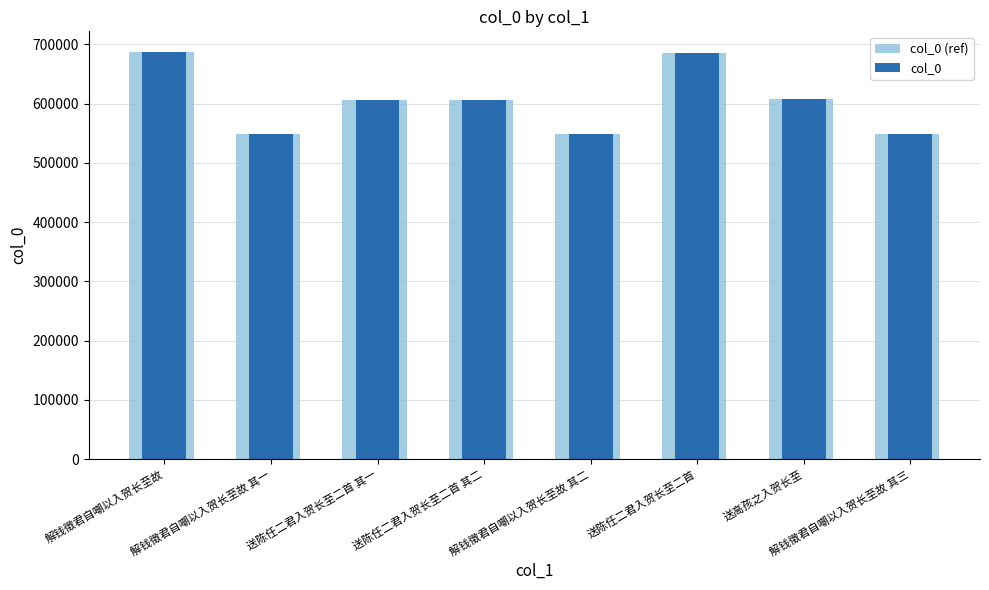

The value of col_0 (ref) at 解钱徵君自嘲以入贺长至故 其三 is 808314. True or false?

False